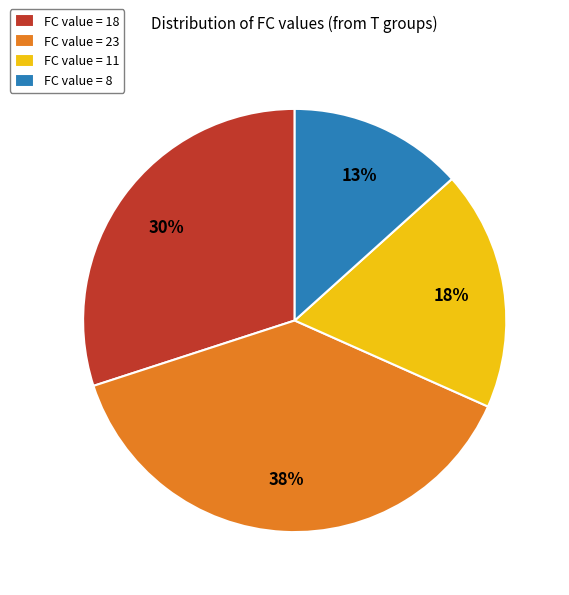

How many slices are in this pie chart?

4